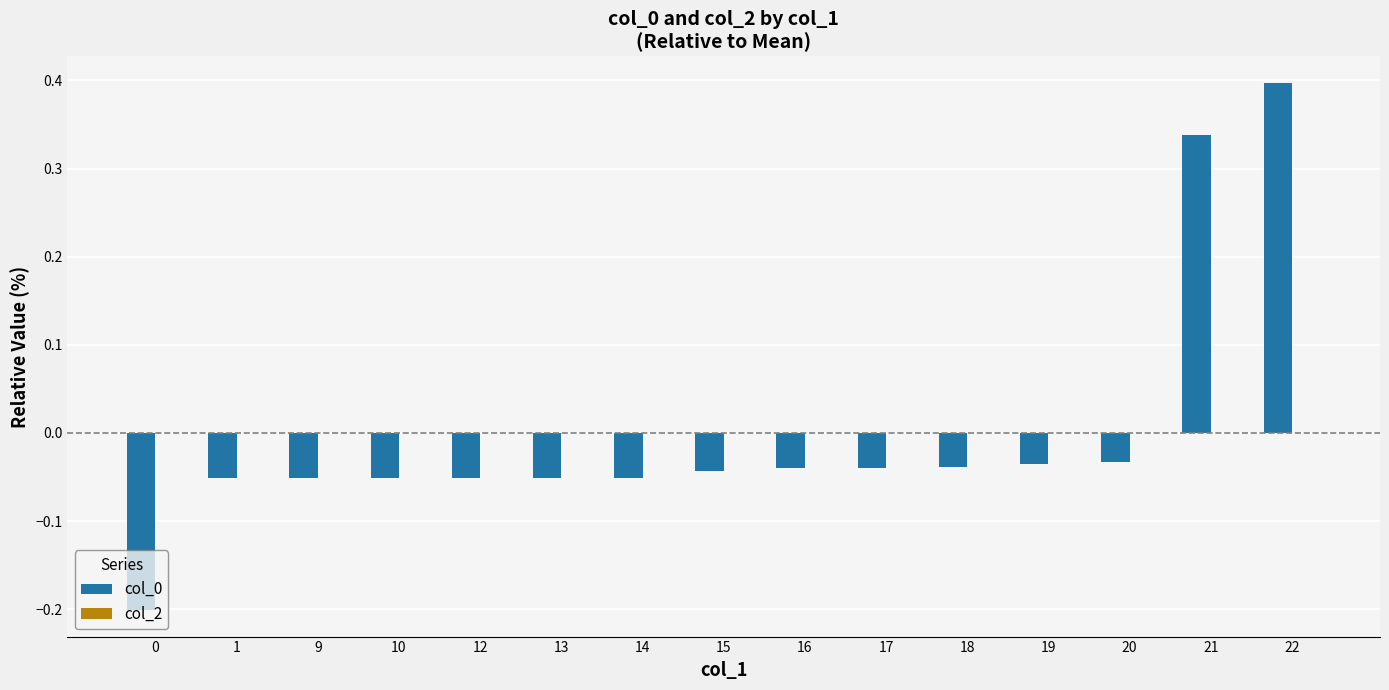

What is the change in value from 0 to 19?

+0.2